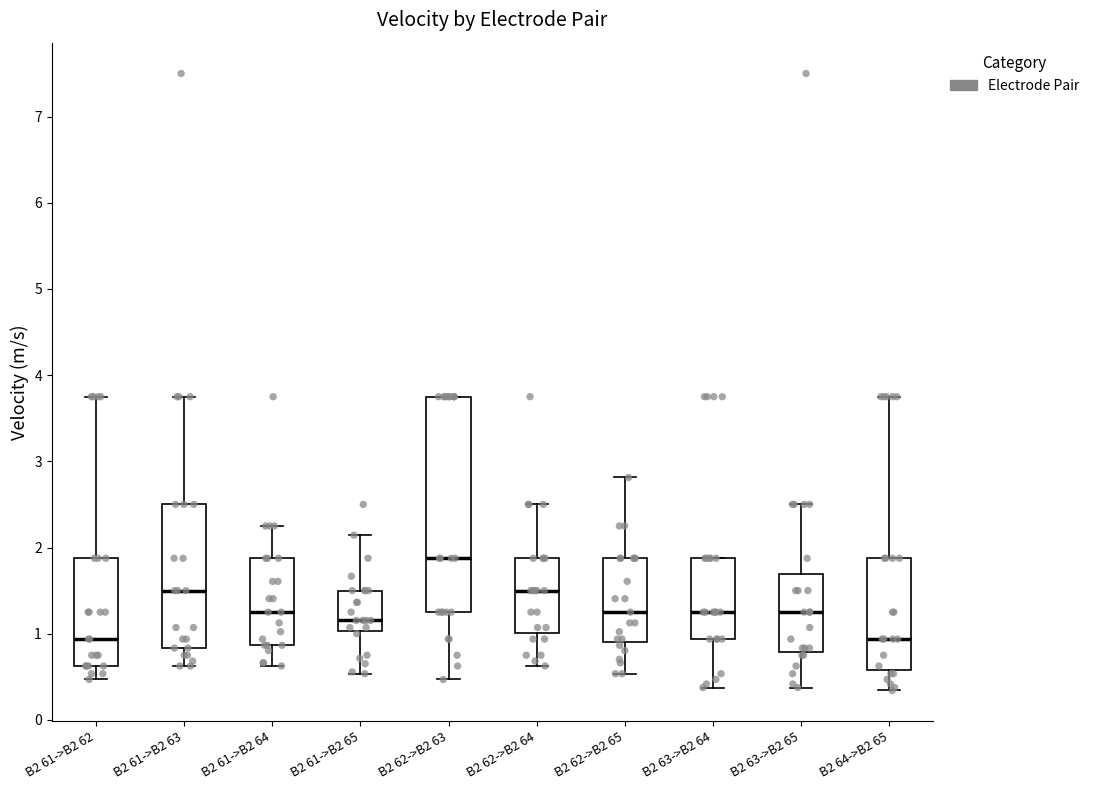

Where does the median line of the box for B2 63->B2 64 sit on the y-axis? The values are not printed on the chart, so give them approximately, as read against the axis.

1.3